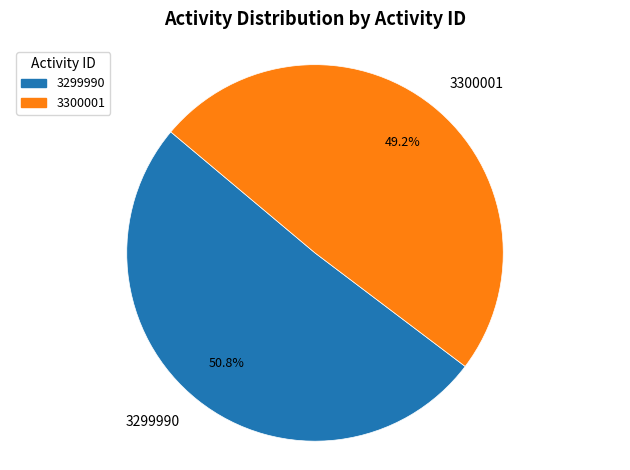

Does 3300001 represent more than half of the total?

No